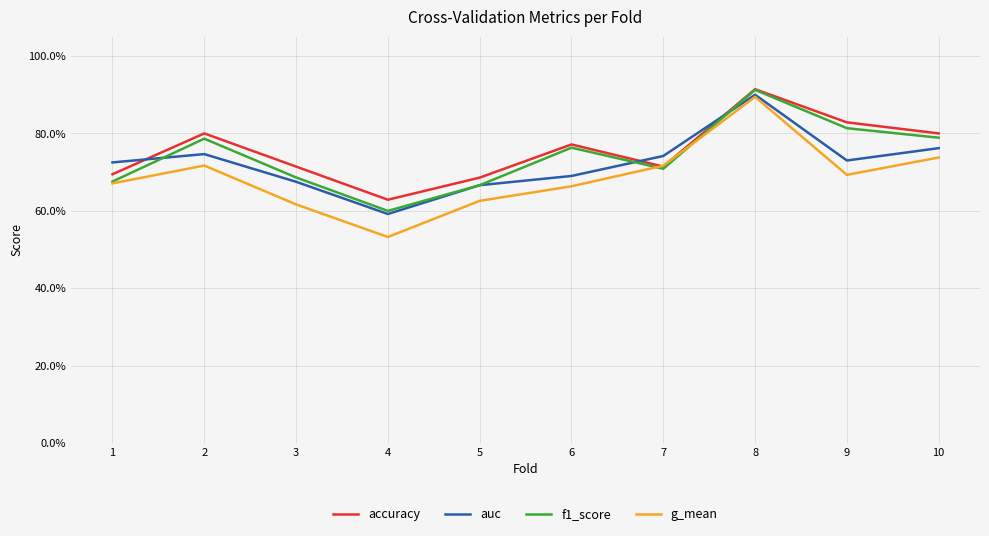

Does the chart display data point markers on the line(s)?

No